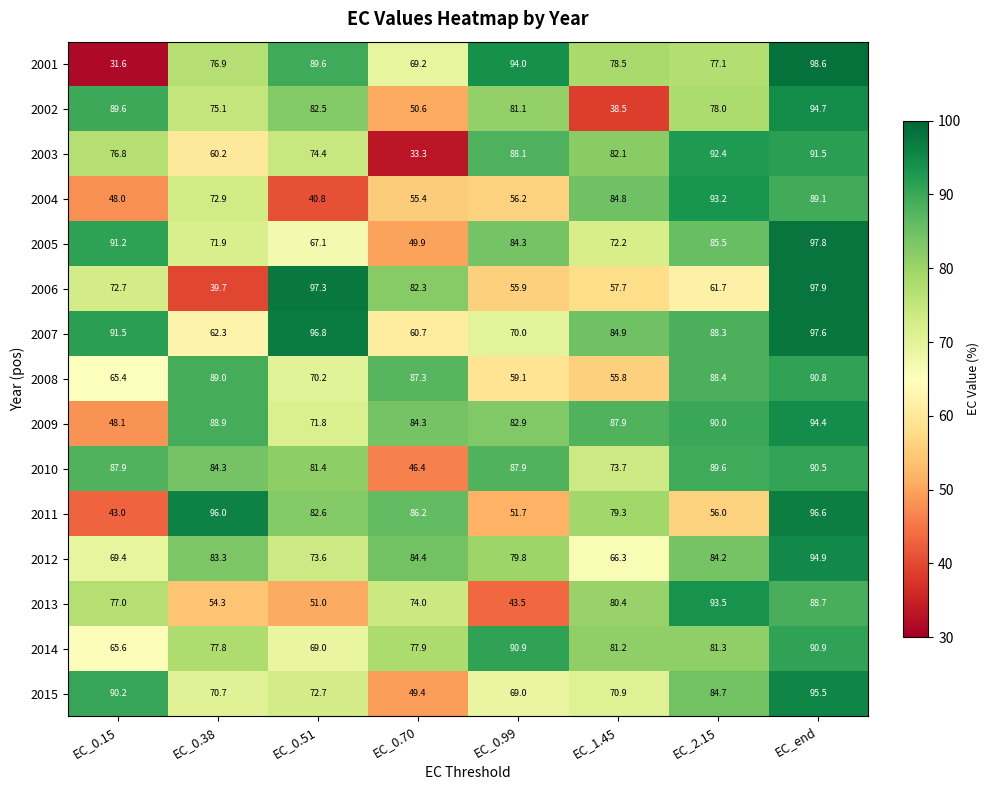

True or false: 2011 has a value of 64.6 at EC_0.15.

False